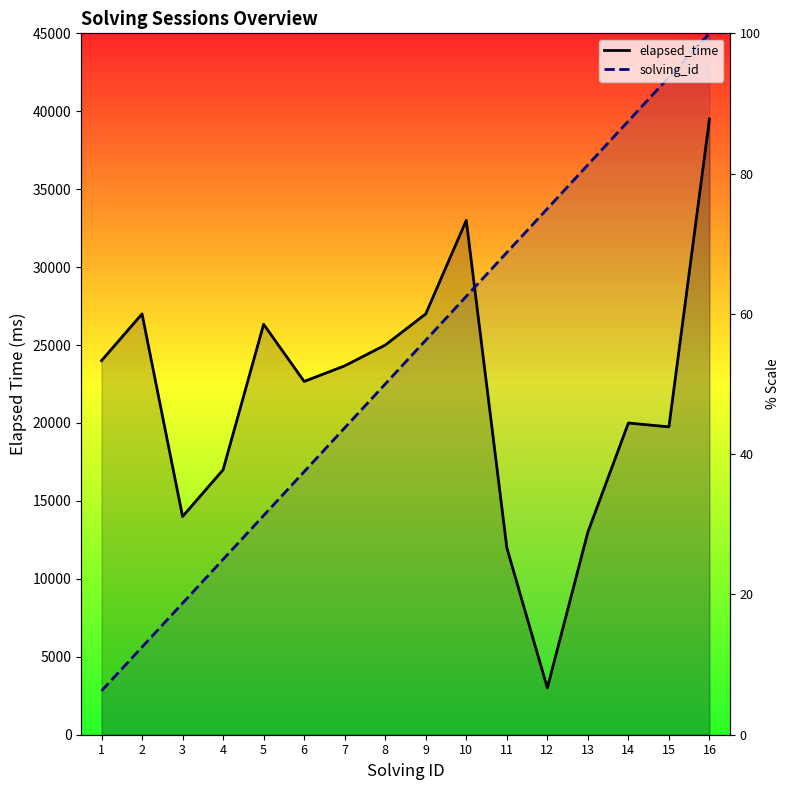

True or false: elapsed_time has a value of 37541.9 at 9.

False